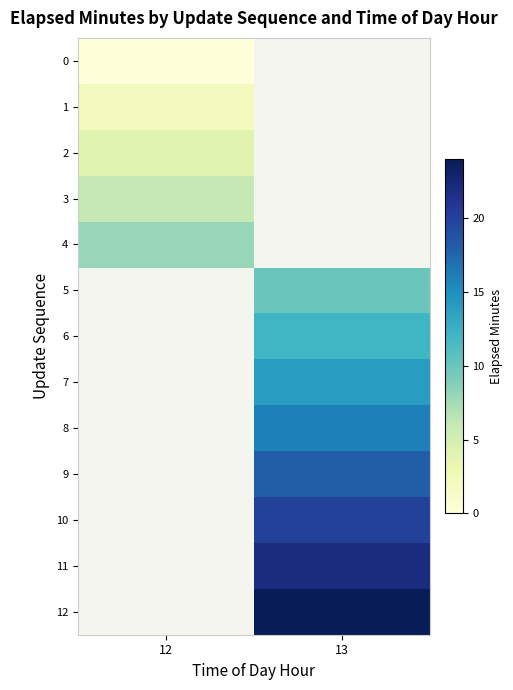

How many series are shown in this chart?

13